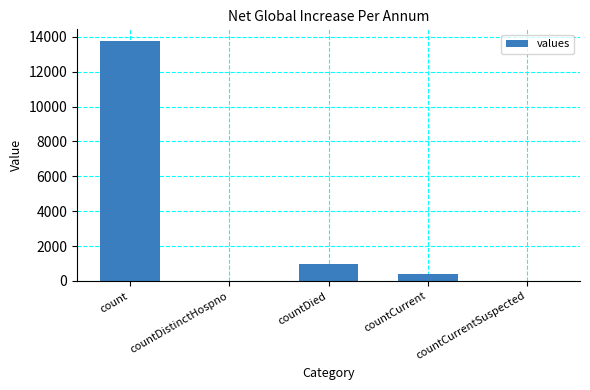

Is it true that the value at countDistinctHospno is 0?

True